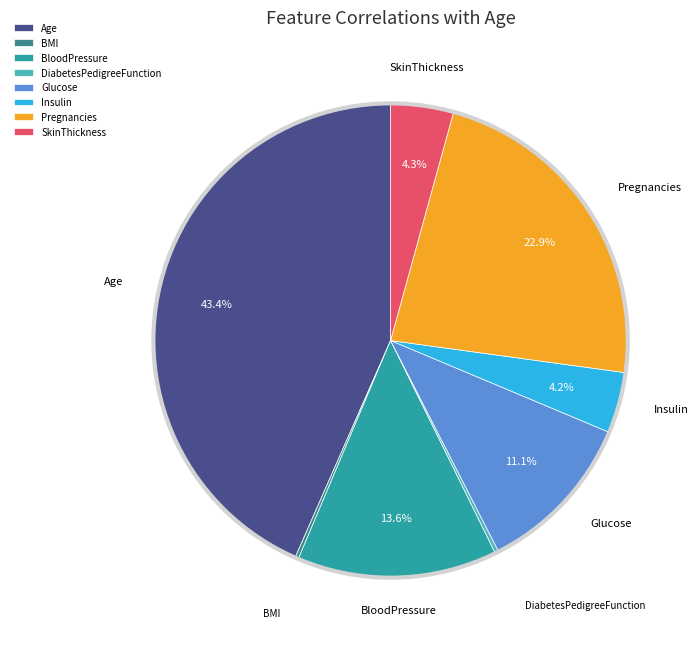

What is the largest slice in the pie chart?

Age